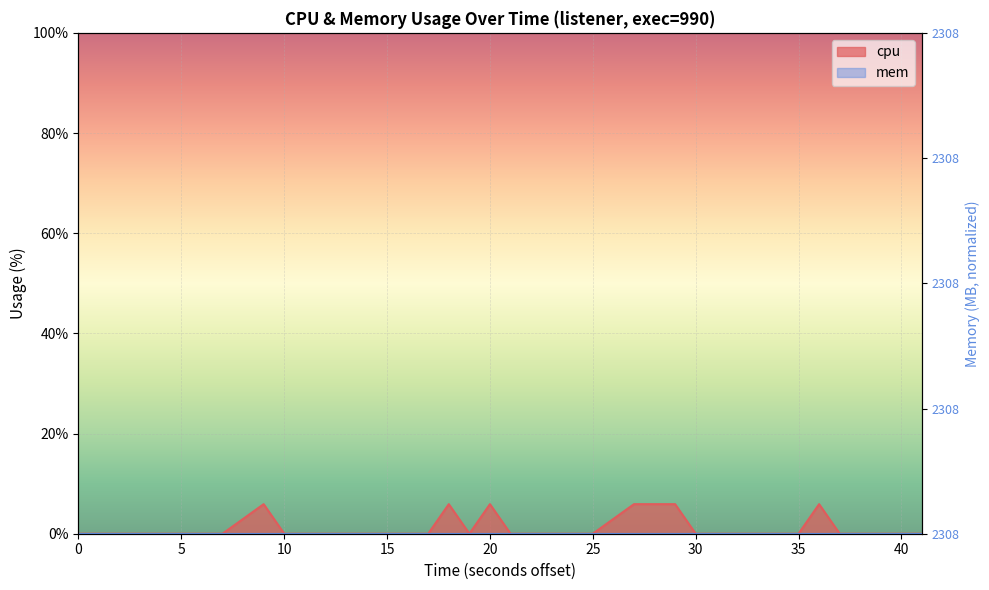

What is the average value?

1.0